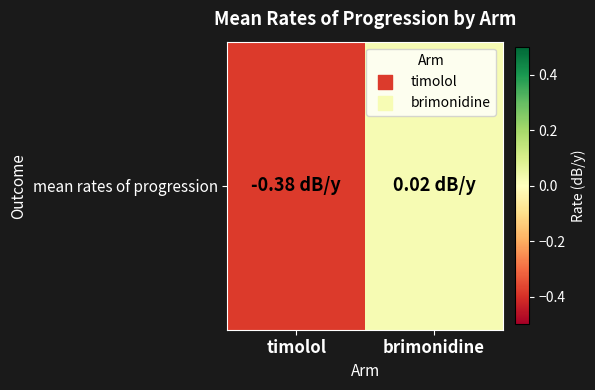

List the labels in order of value, smallest first.

timolol, brimonidine